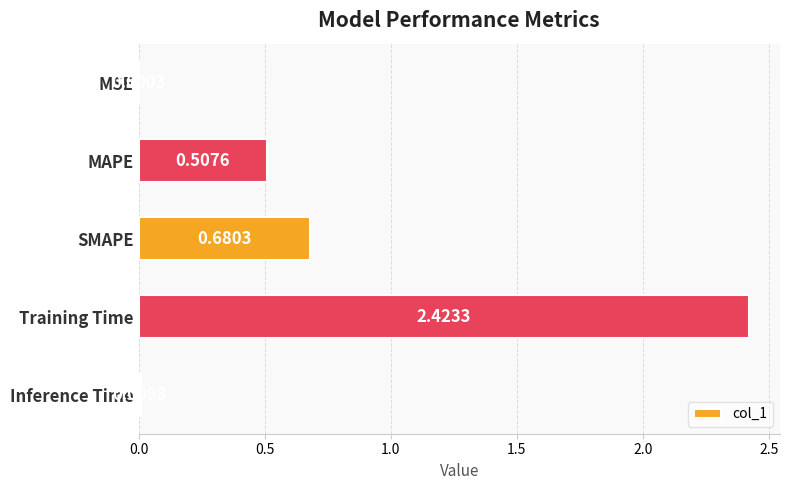

Between SMAPE and Inference Time, which is larger?

SMAPE